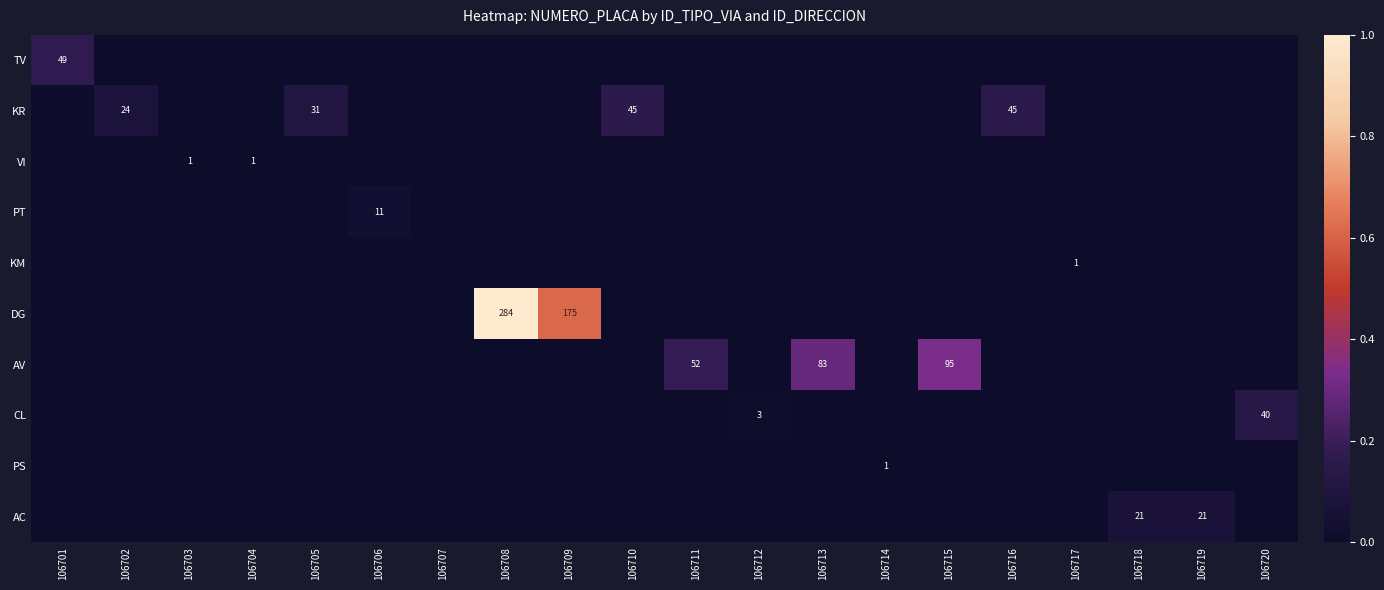

The PS series shows 1 at 106714. True or false?

True